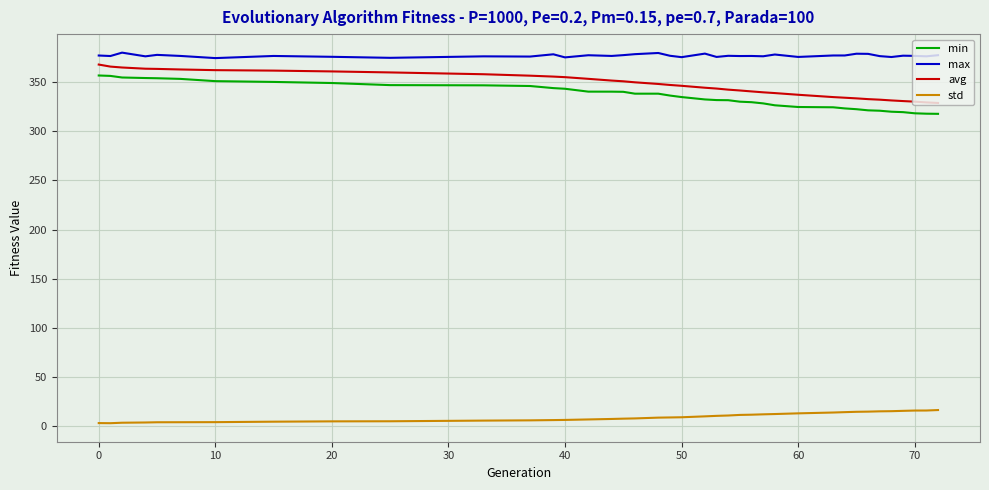

What is the minimum value for avg?

328.7